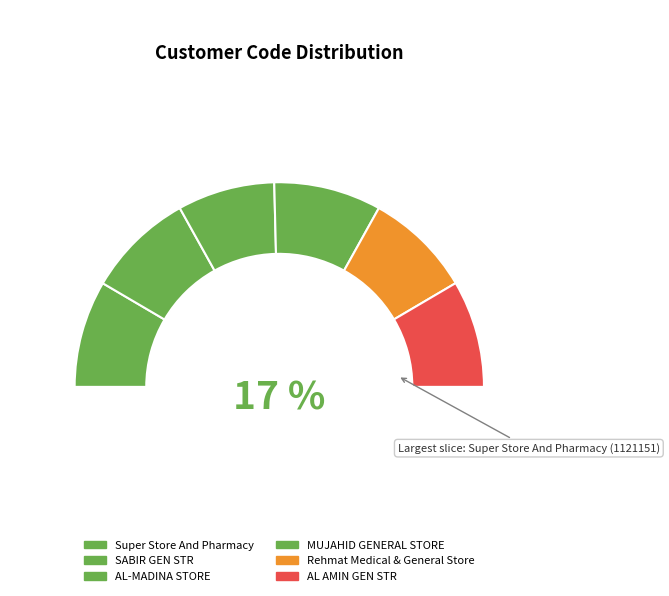

Is AL AMIN GEN STR the majority of the pie?

No